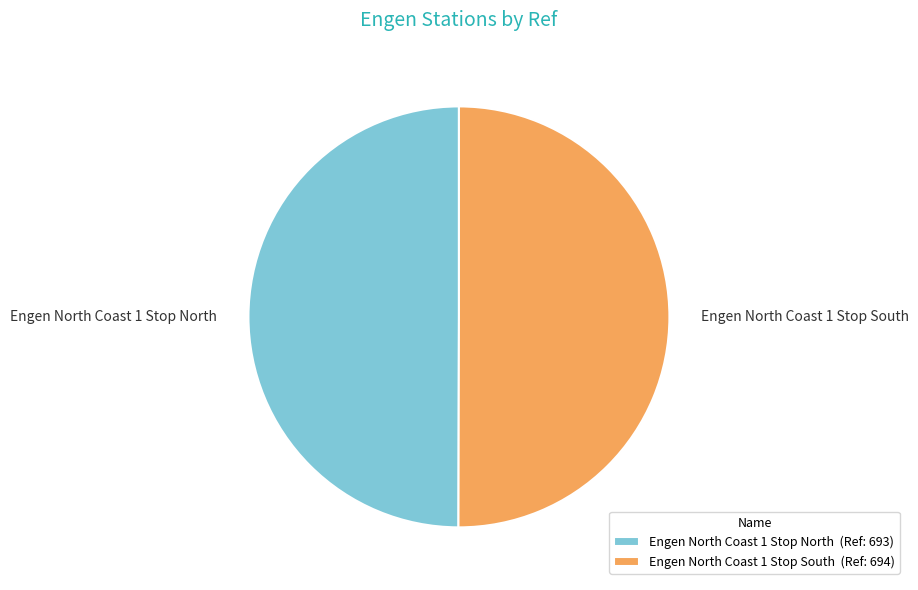

The Engen North Coast 1 Stop North slice represents 50% of the pie. True or false?

True